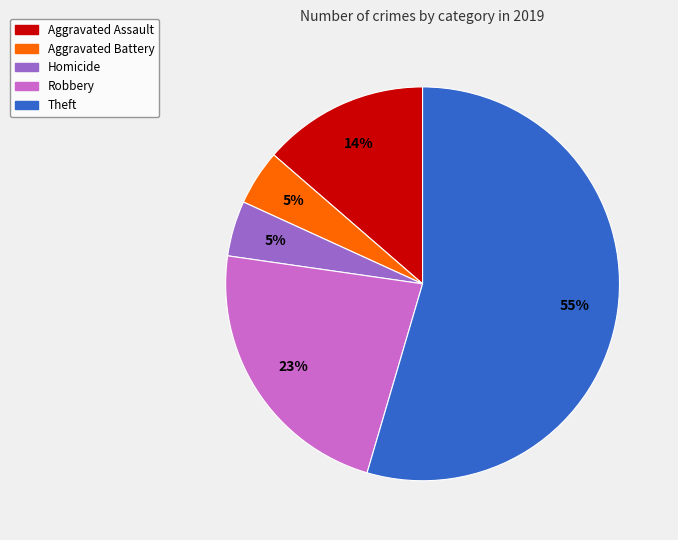

To the nearest percent, what is the average slice percentage?

20%